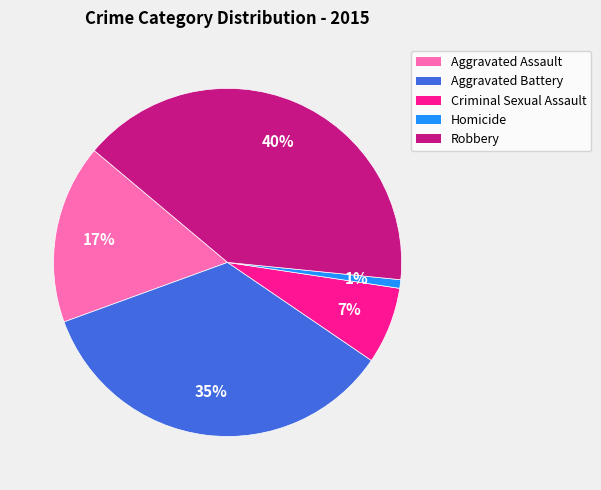

Rank the categories by value from highest to lowest.

Robbery, Aggravated Battery, Aggravated Assault, Criminal Sexual Assault, Homicide